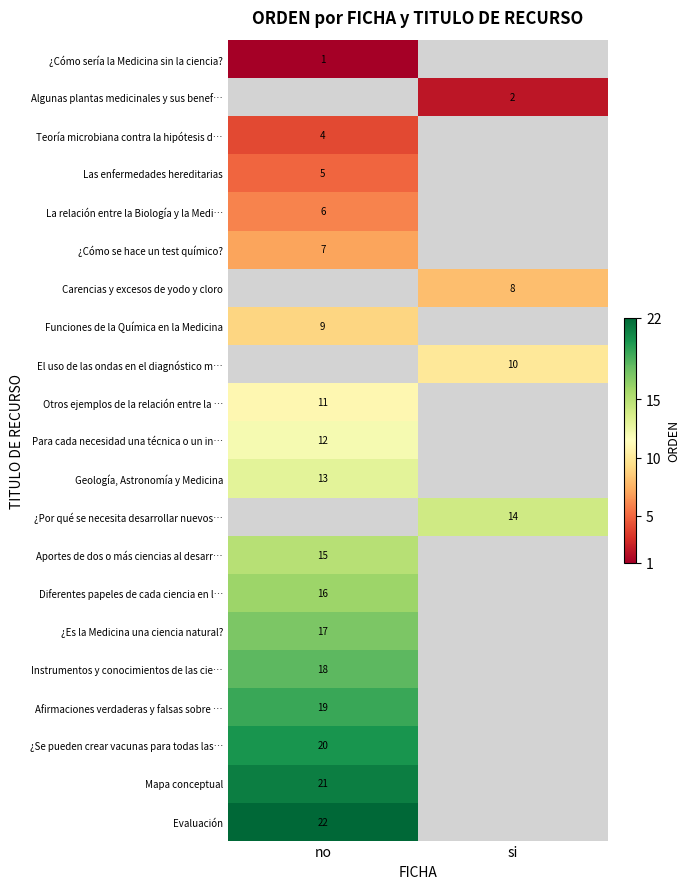

Is it true that Instrumentos y conocimientos de las cie… equals 8 at no?

False